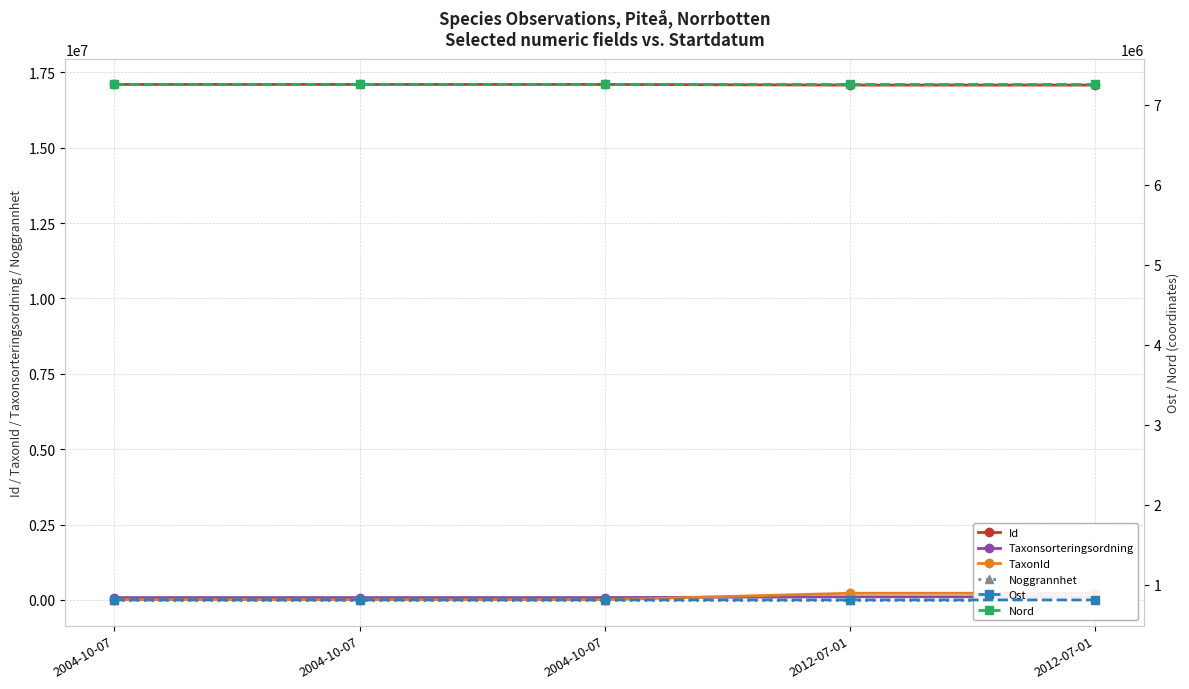

Rank the series at 2004-10-07 from lowest to highest value.

Noggrannhet, TaxonId, Taxonsorteringsordning, Ost, Nord, Id